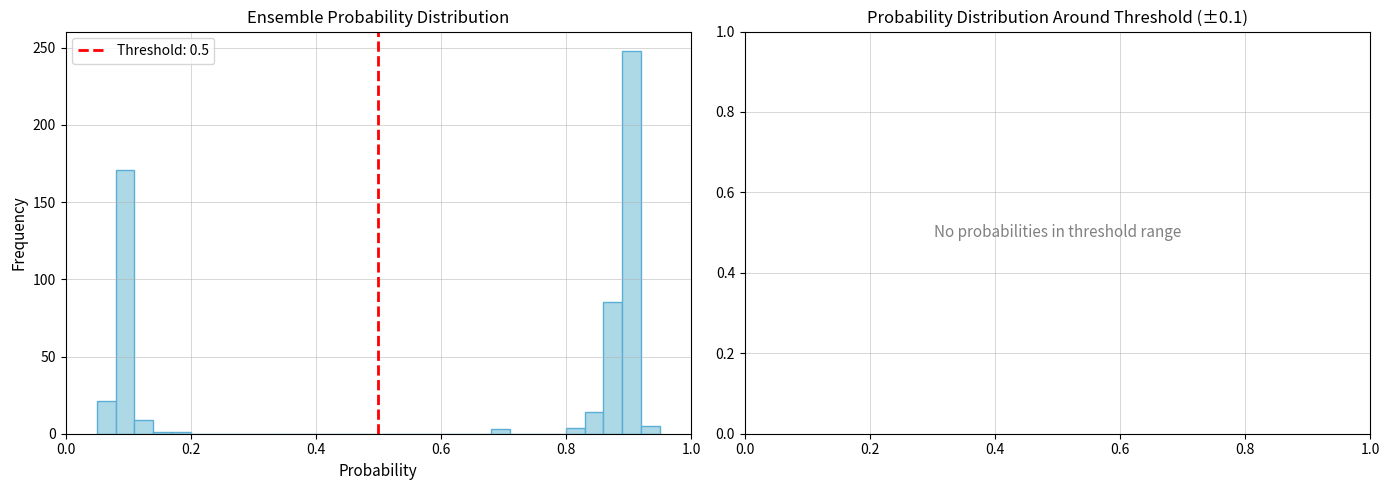

Read against the x-axis, roughly where is the centre of the tallest bar?

0.90